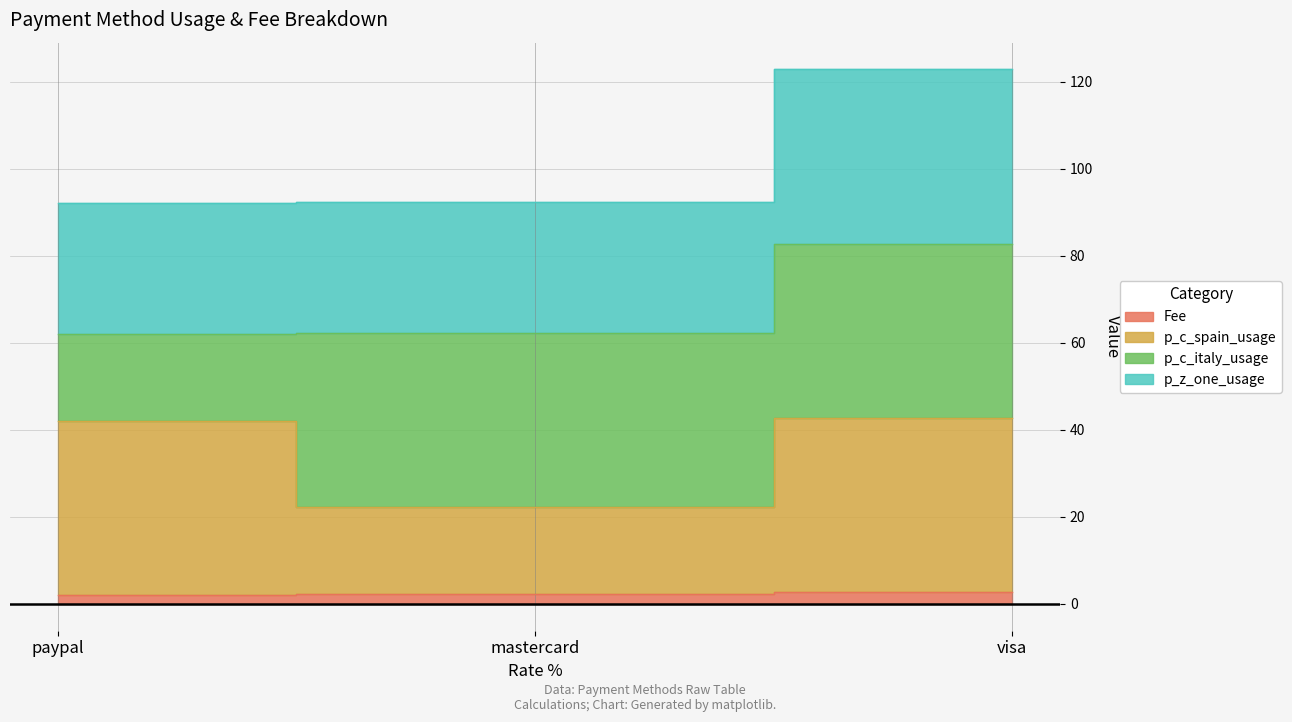

What is the value of the Fee point at the 2nd from the left?

2.3